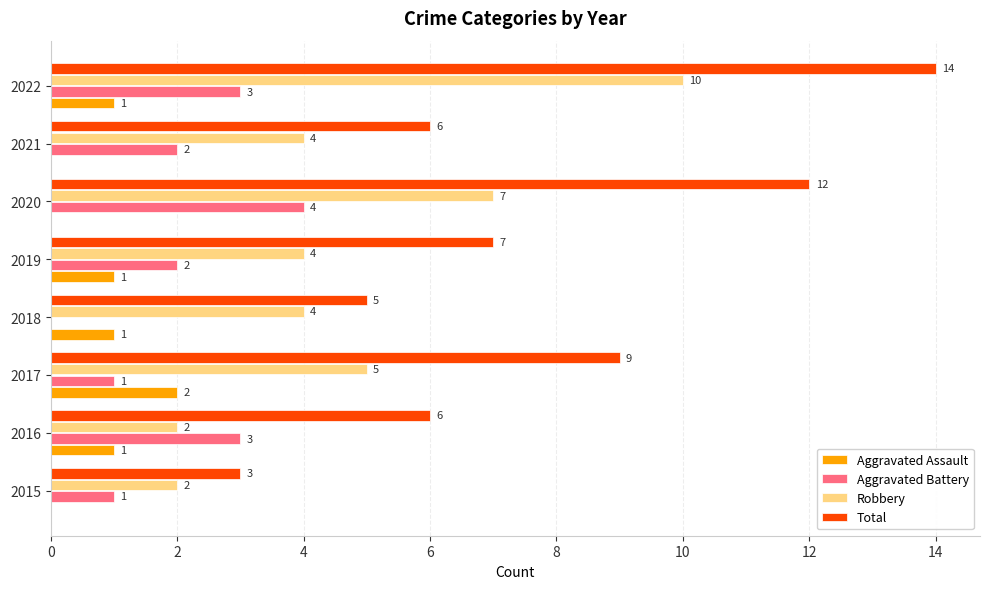

At which label does Aggravated Battery reach its peak?

2020